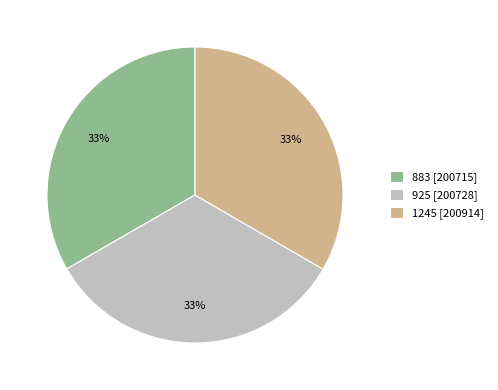

To the nearest percent, what is the combined percentage of 1245 [200914] and 925 [200728]?

67%